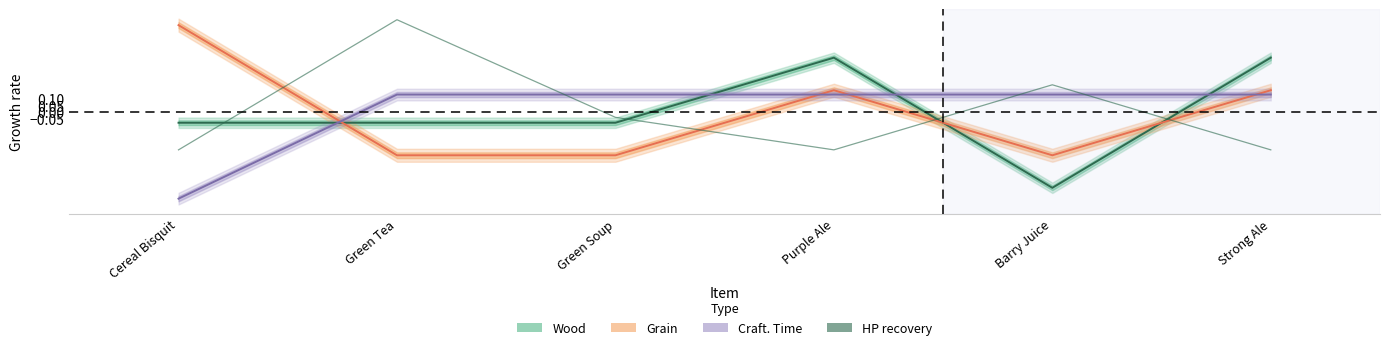

What is the greatest value displayed?

0.7